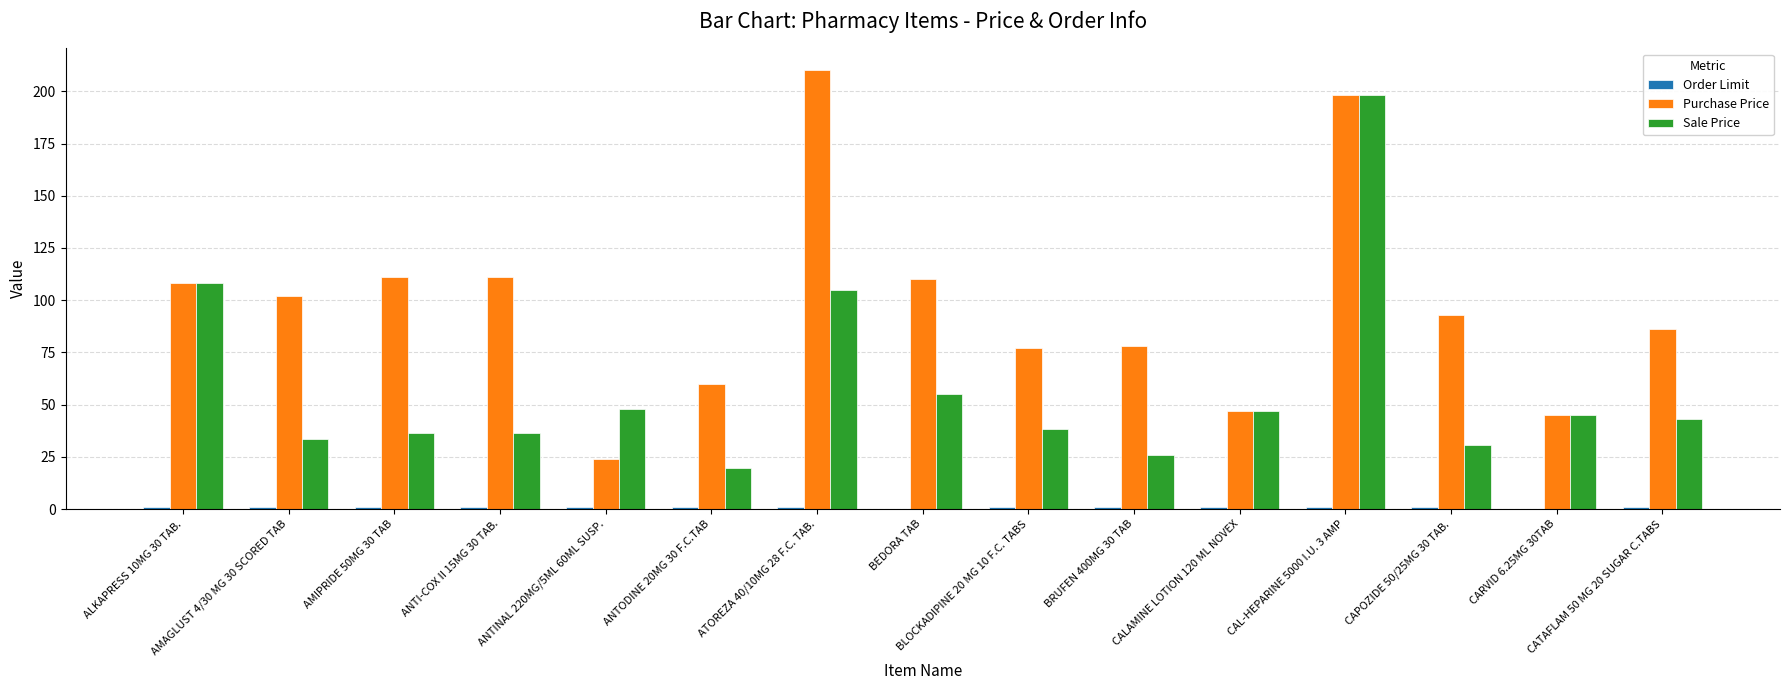

What is the maximum value shown in the chart?

210.0